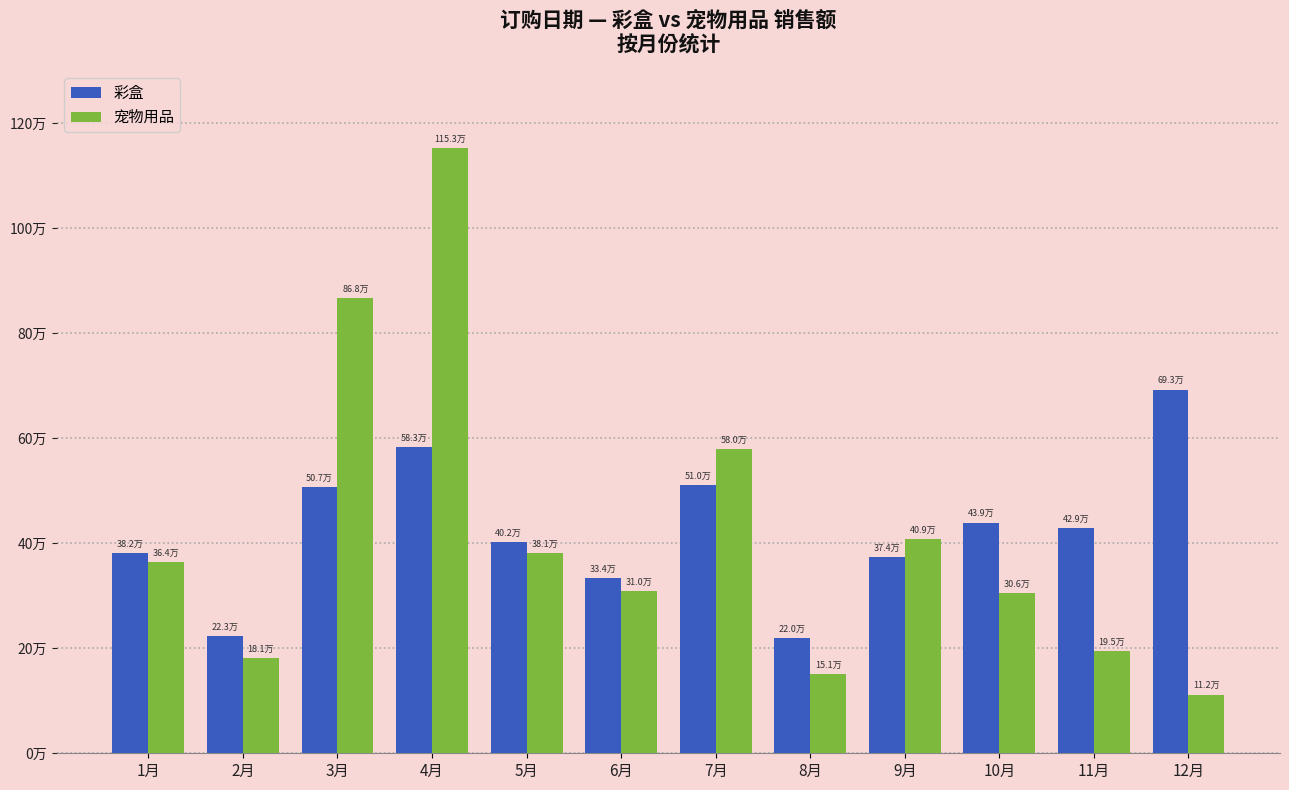

List the series in order of their peak value, highest first.

宠物用品, 彩盒